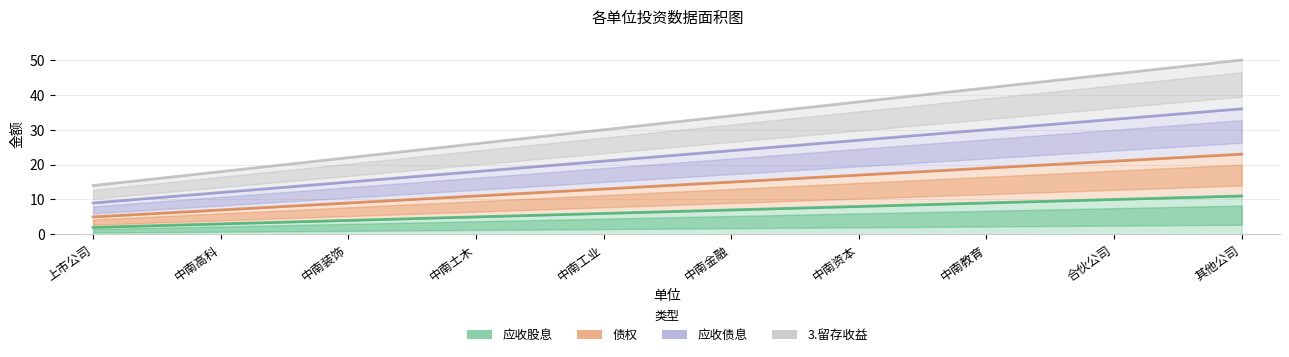

Is it true that 应收债息 equals 38 at 中南金融?

False